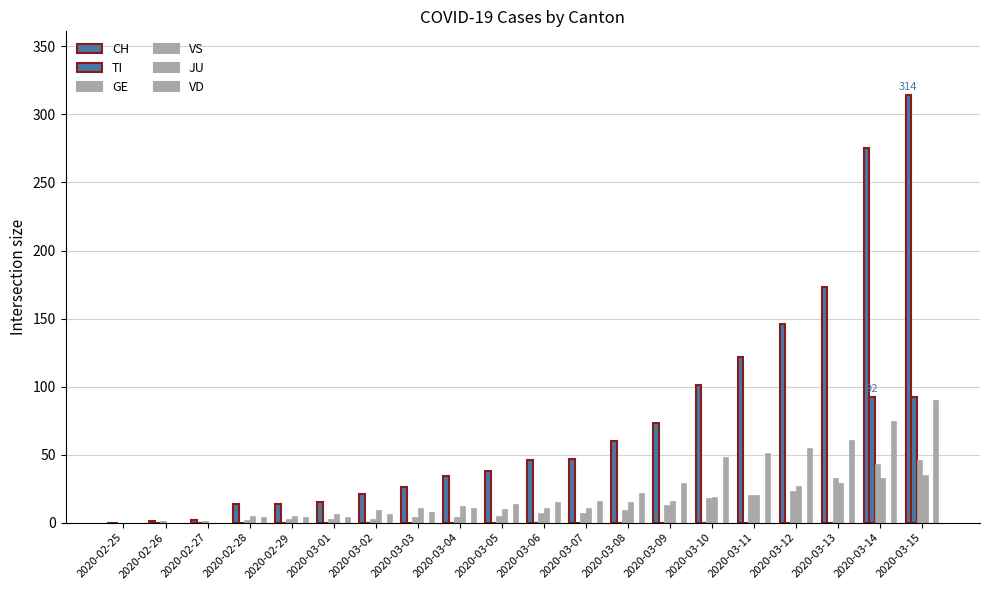

How many distinct data groups are displayed?

5